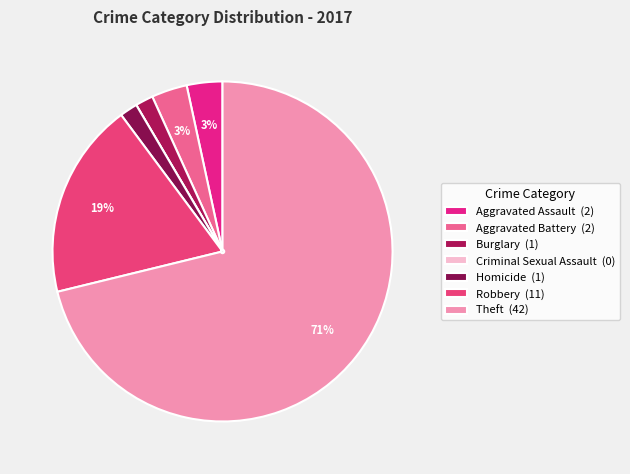

What is the change in value from Criminal Sexual Assault to Theft?

+42